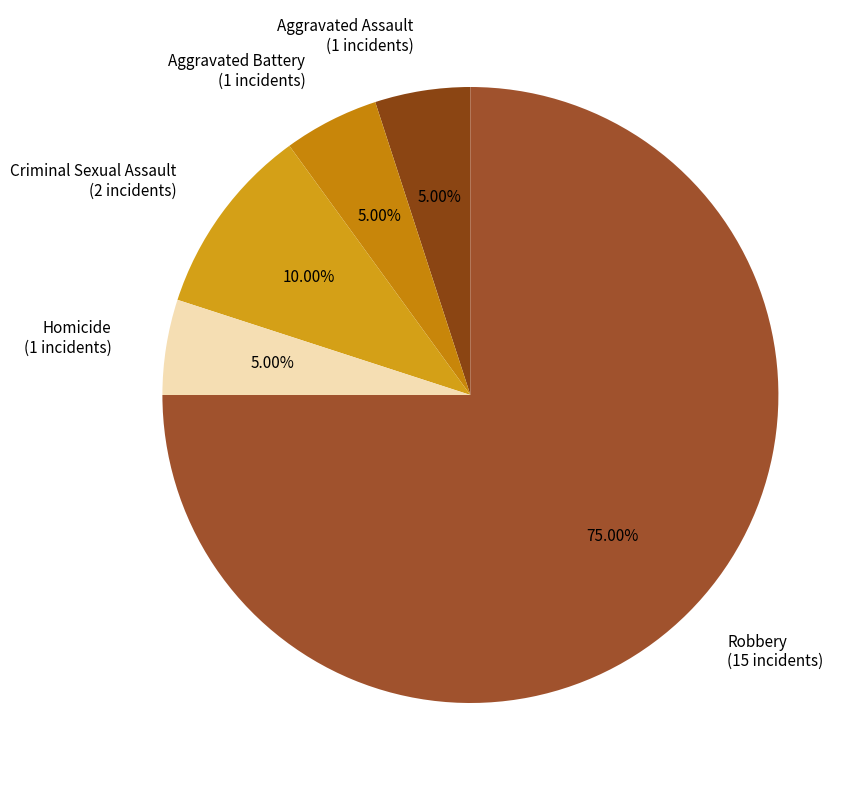

To the nearest percent, what percentage of the pie is Aggravated Assault?

5%